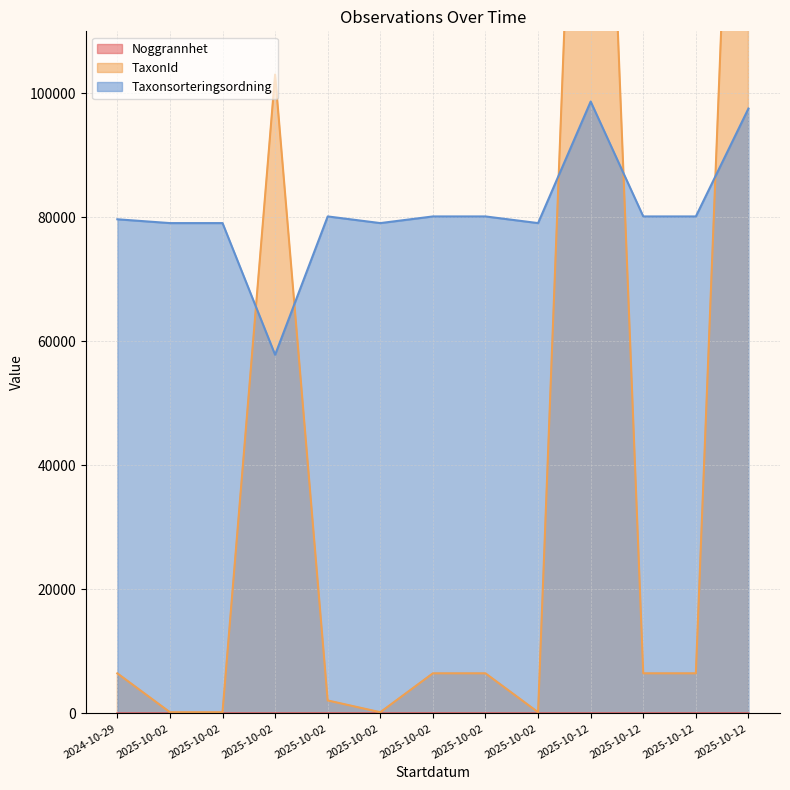

List the series in order of their overall mean, highest first.

Taxonsorteringsordning, TaxonId, Noggrannhet